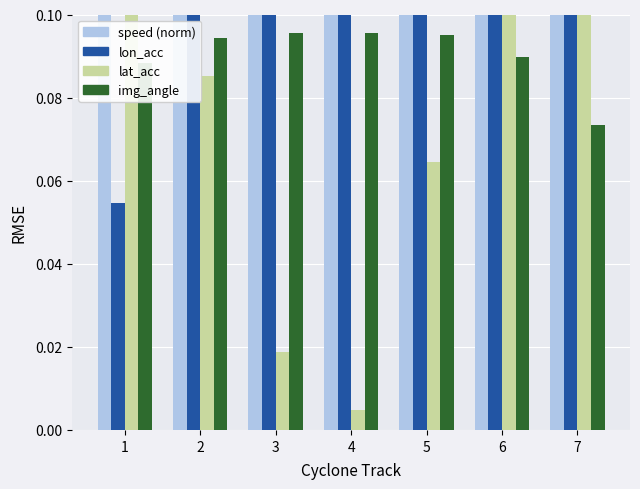

At how many categories does at least one series exceed 1?

2